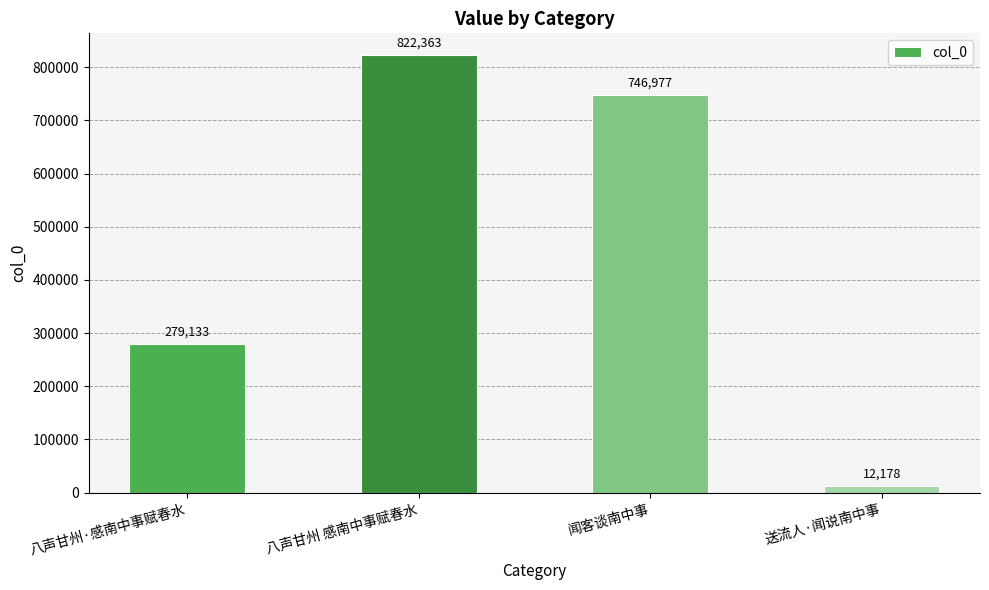

List the labels in order of value, largest first.

八声甘州 感南中事赋春水, 闻客谈南中事, 八声甘州·感南中事赋春水, 送流人·闻说南中事